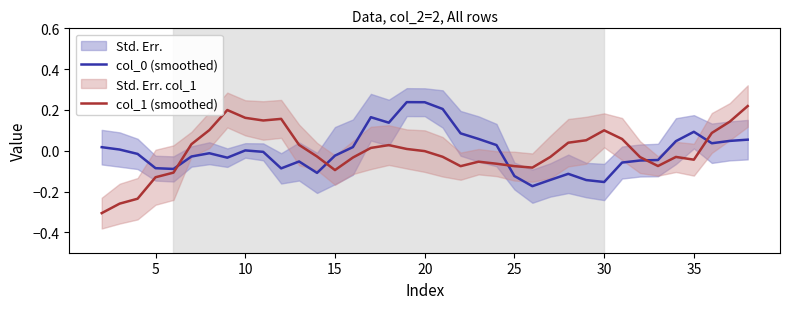

Is this an area chart (filled region under the line)?

No